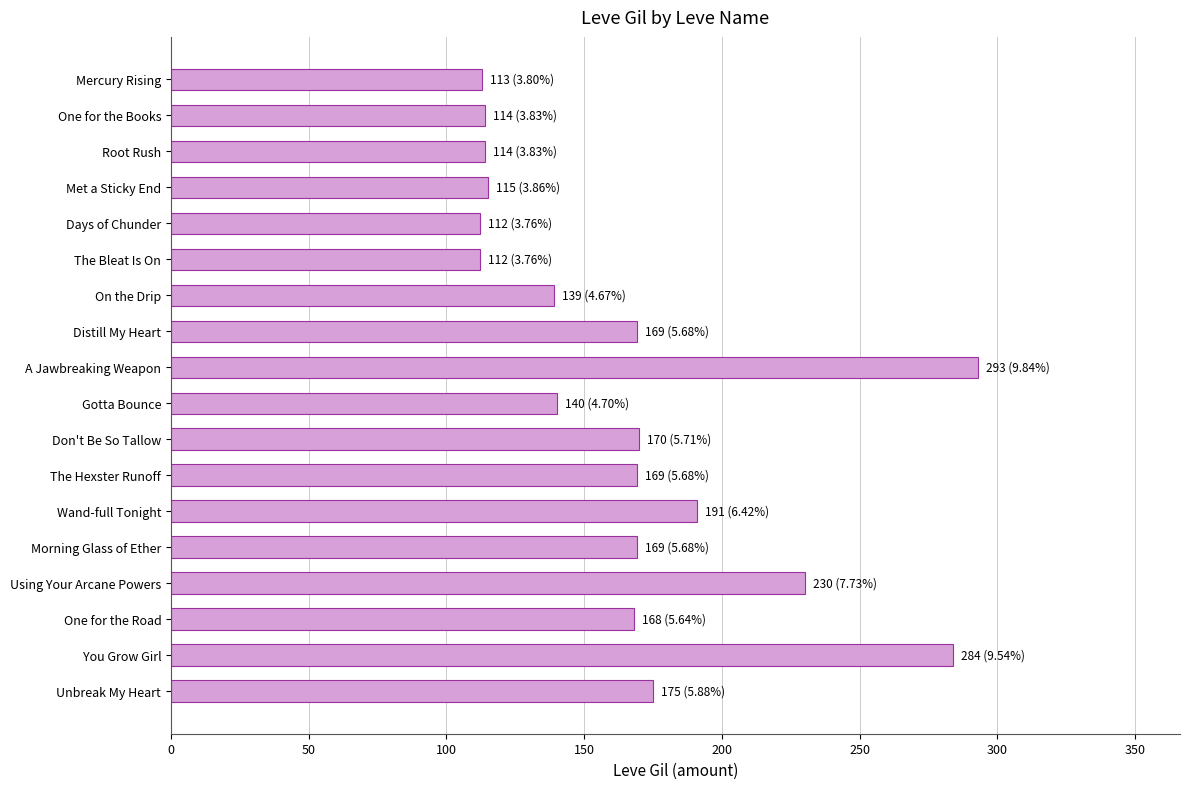

The chart shows a value of 483 at A Jawbreaking Weapon. True or false?

False